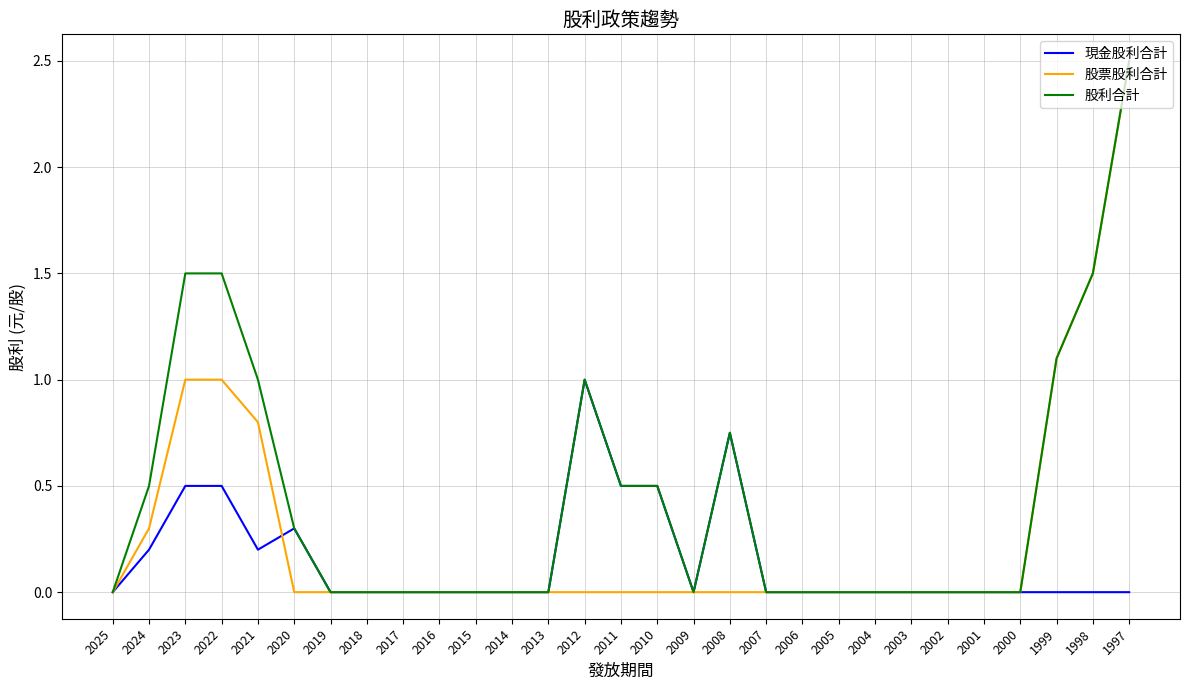

Which series has the largest total across all categories?

股利合計